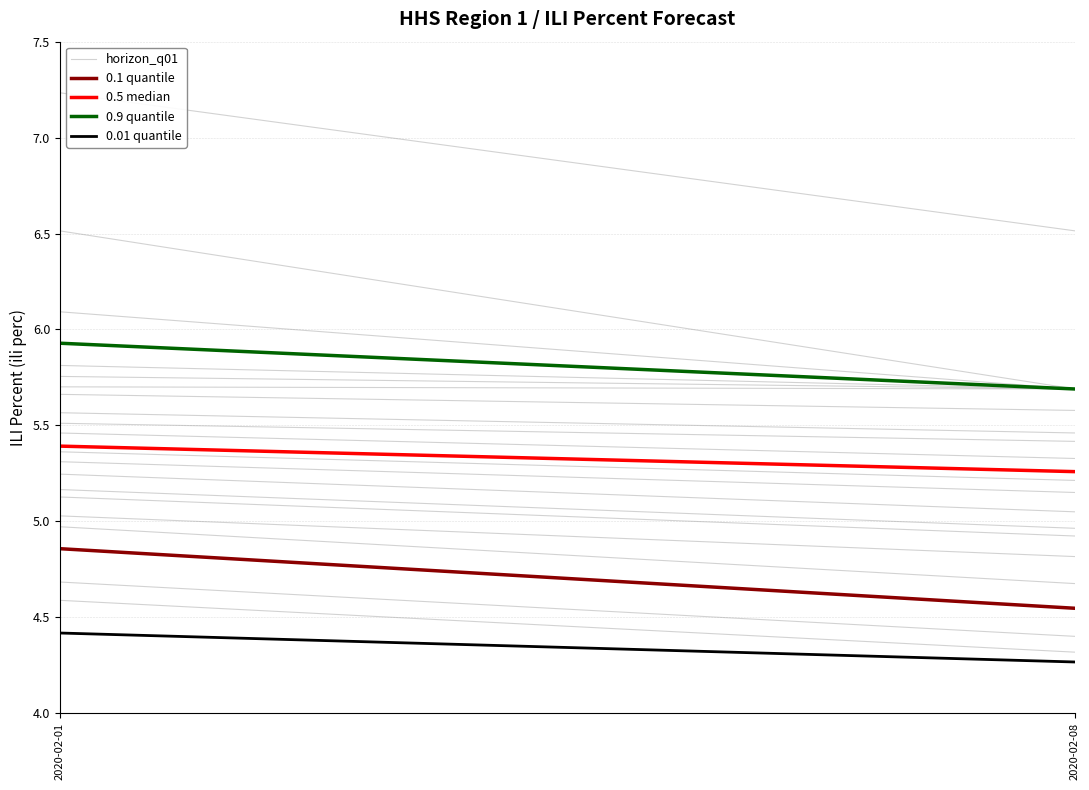

Is it true that 0.9 quantile equals 5.7 at 2020-02-08?

True